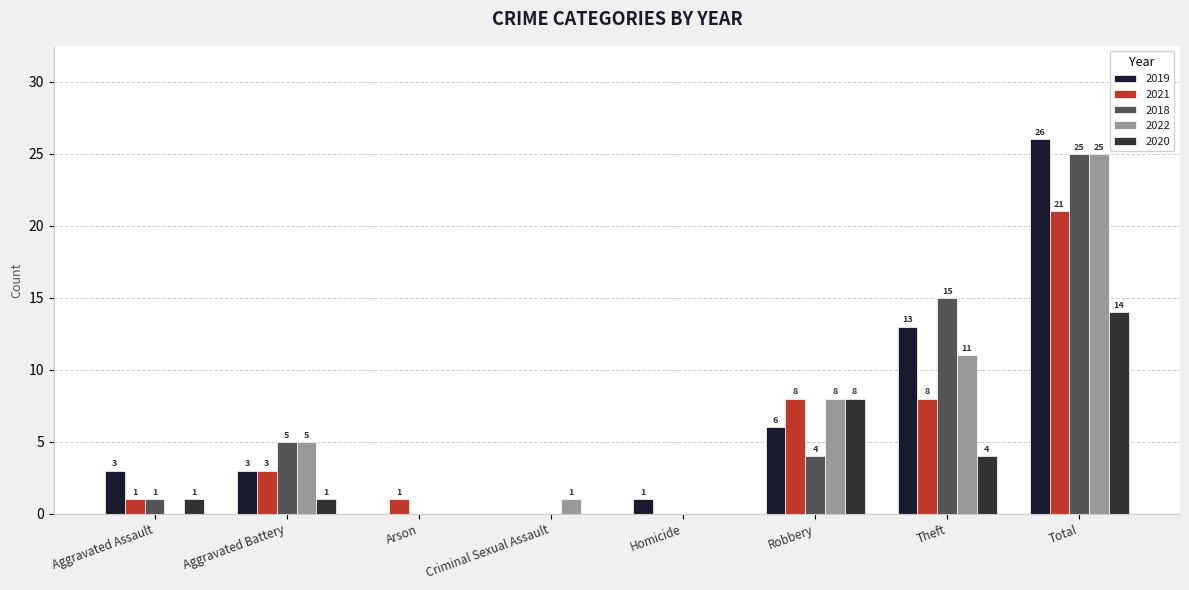

What position from the right is Aggravated Battery?

7